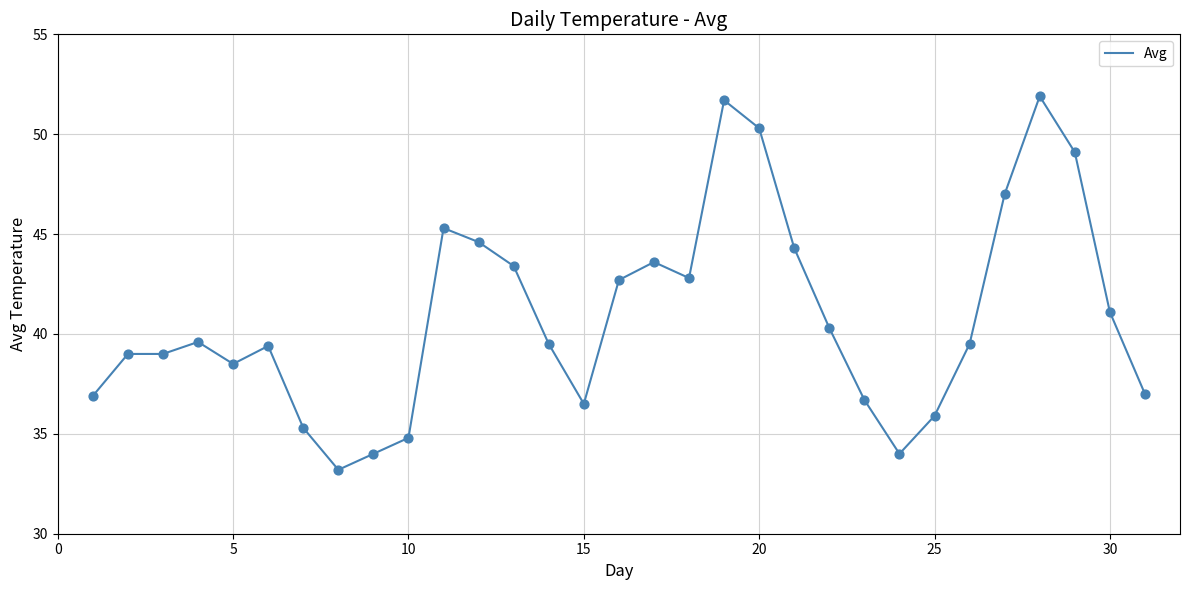

What is the difference between the maximum and minimum values?

18.7